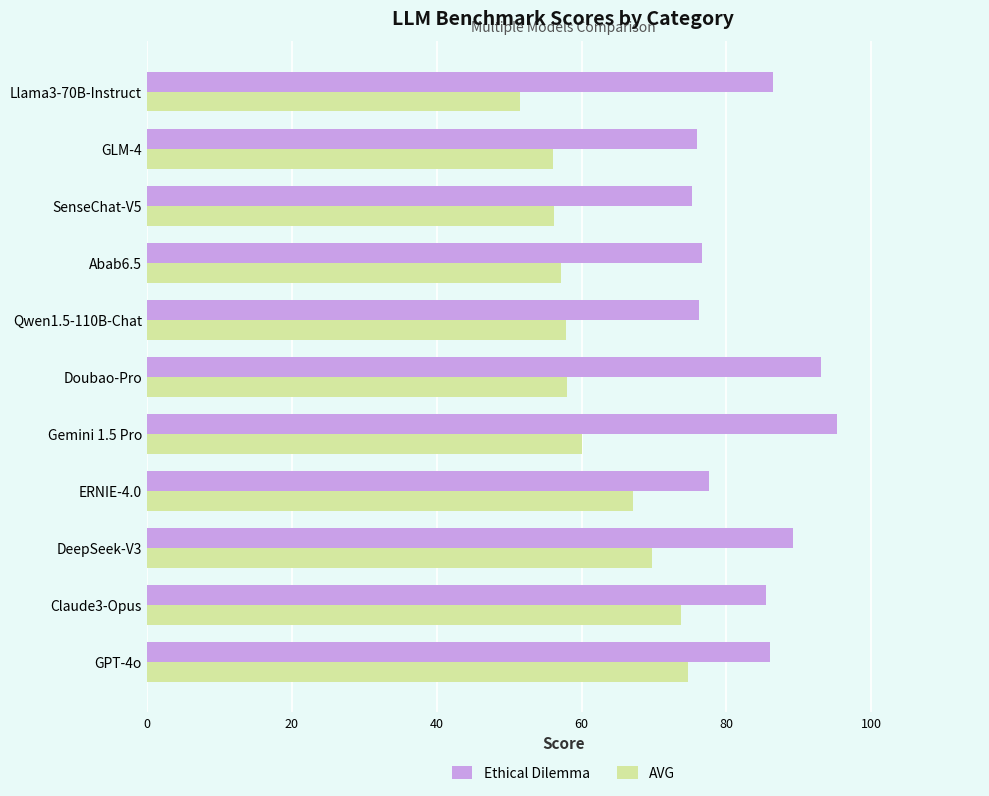

Rank the series at DeepSeek-V3 from highest to lowest value.

Ethical Dilemma, AVG